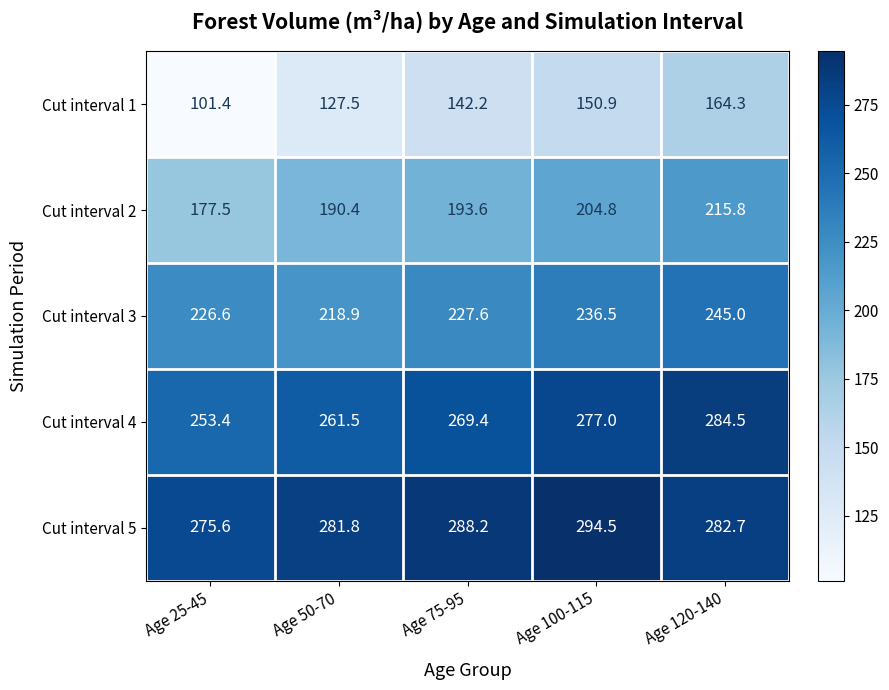

The Cut interval 5 series shows 282.7 at Age 120-140. True or false?

True